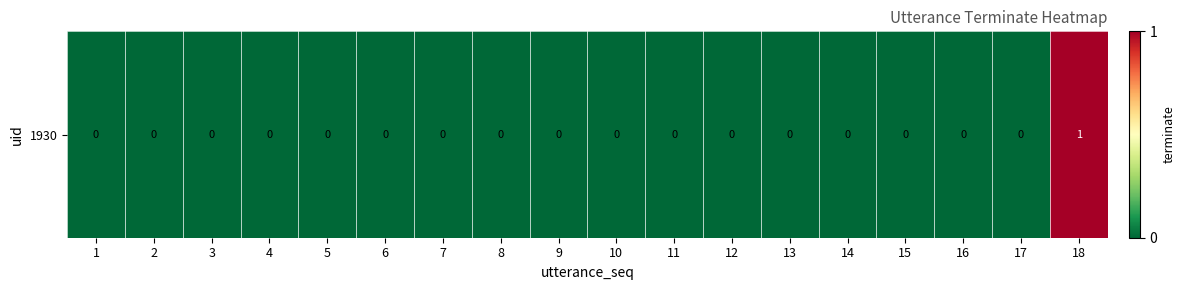

Count the values in the range 0 to 1.

18